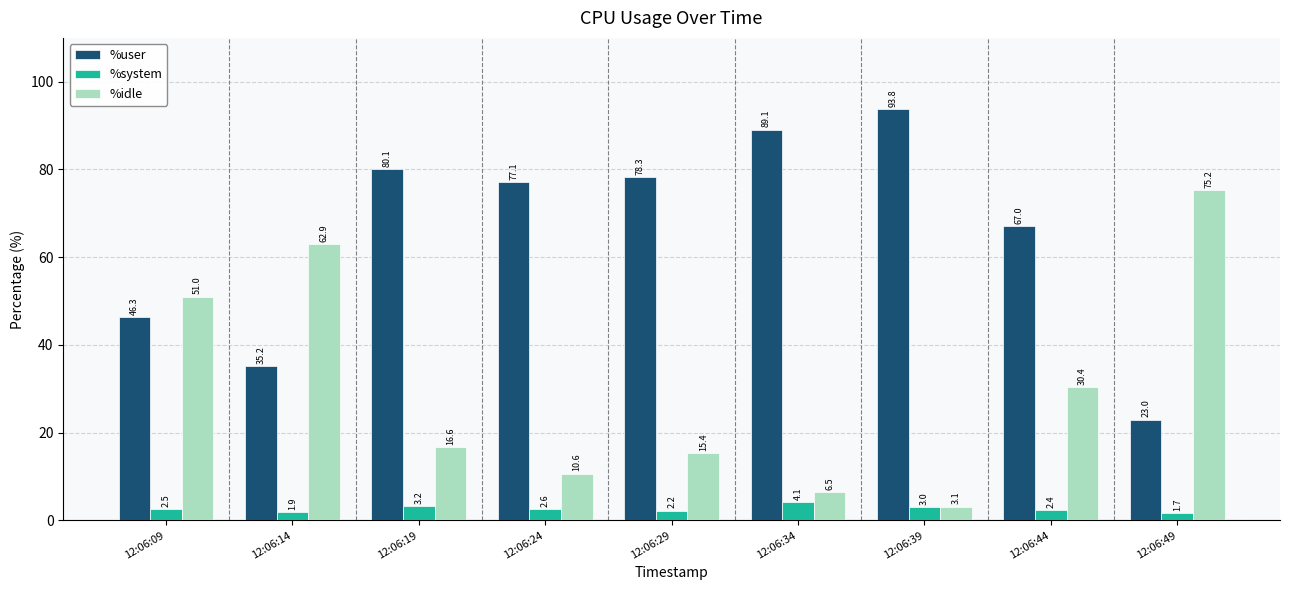

Where does the %user series first go above 77?

12:06:19